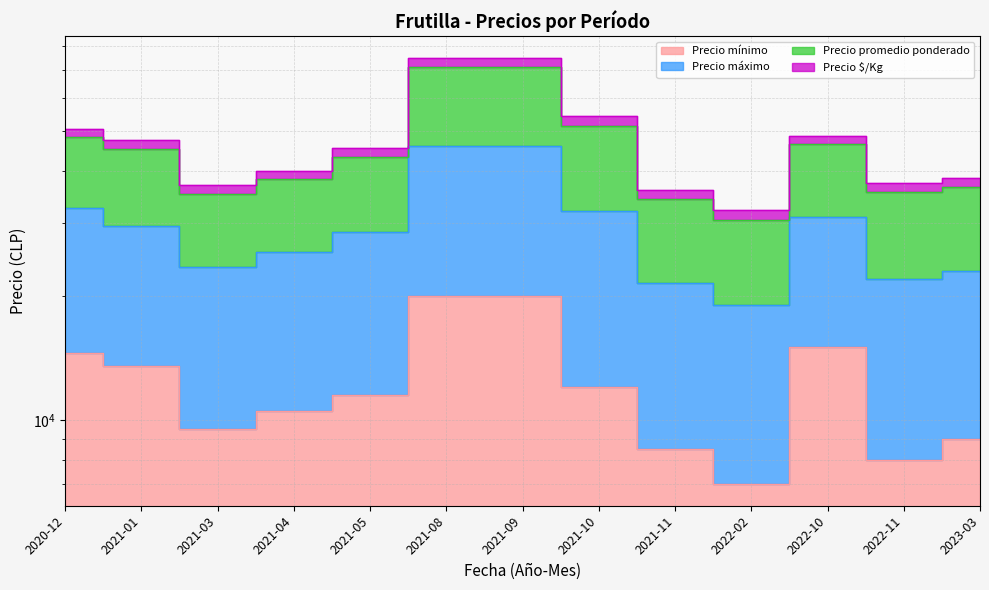

What is the difference between the highest and lowest values at 2021-11?

27571